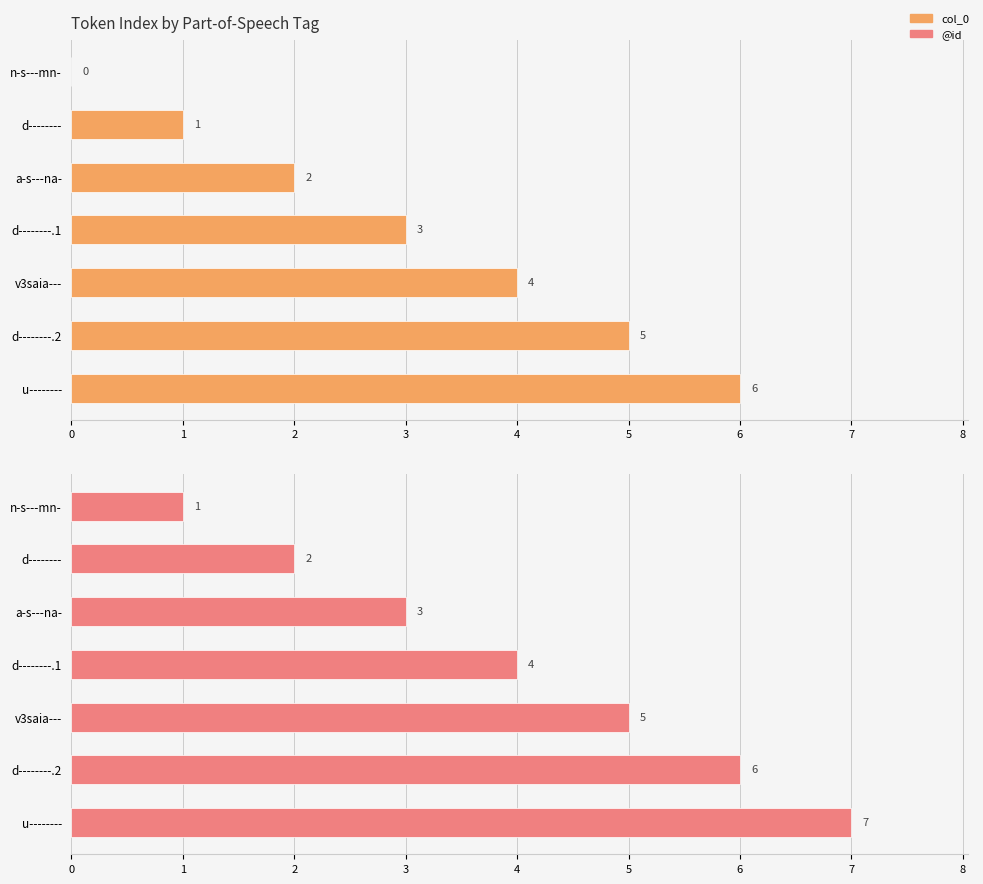

Reading left to right, list all the values displayed in this chart.

col_0: 0	1	2	3	4	5	6
@id: 1	2	3	4	5	6	7